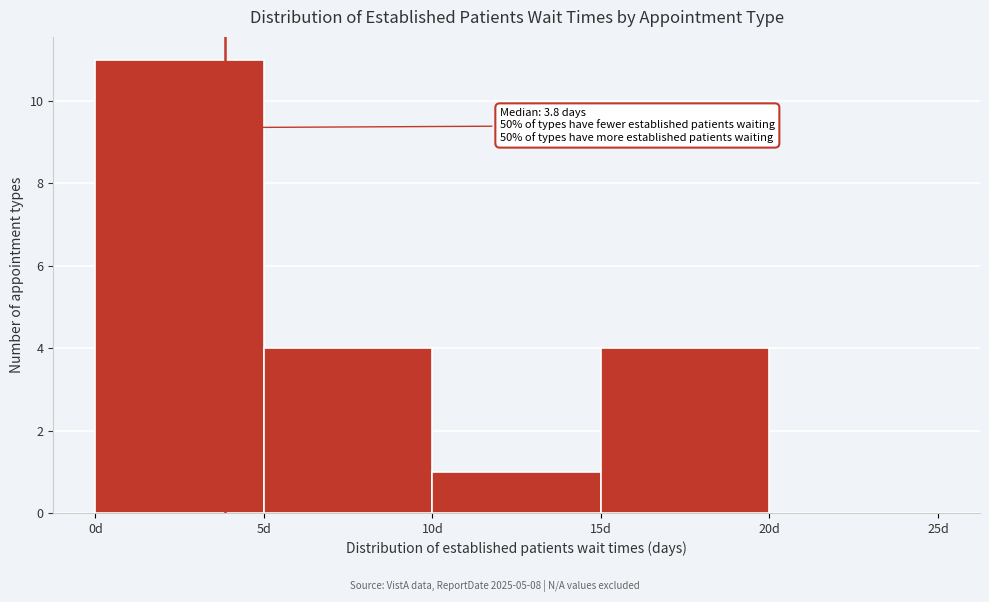

Which range on the x-axis has the tallest bar?

0 to 5